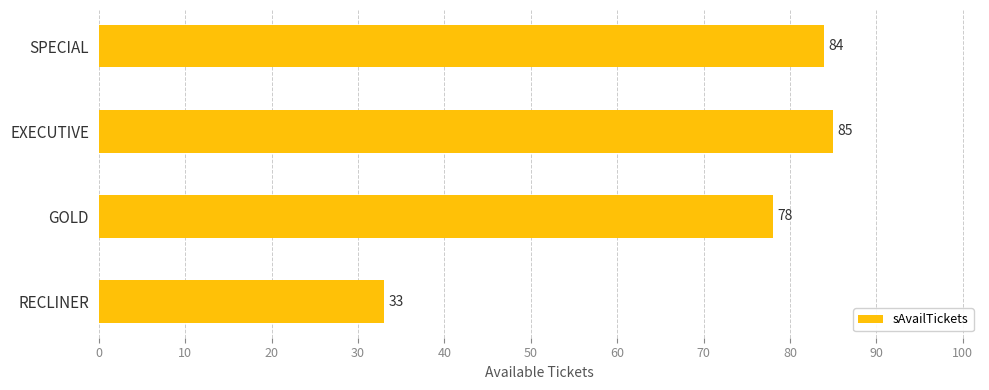

What is the label of the 3rd bar from the top?

GOLD